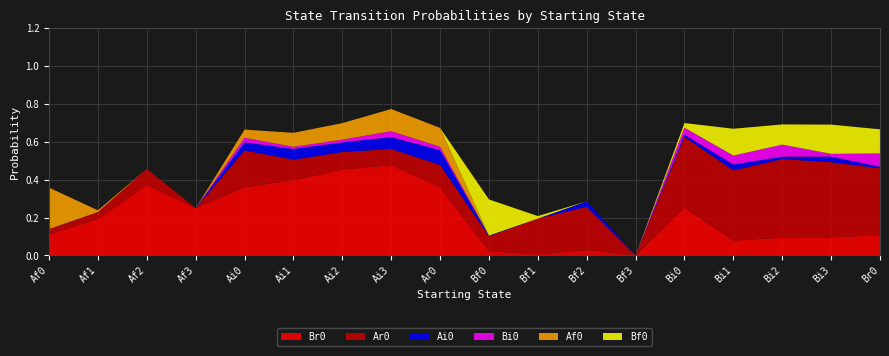

Reading right to left, transcribe all the data shown in this chart.

Br0: 0.1	0.1	0.1	0.1	0.3	0.0	0.0	0.0	0.0	0.4	0.5	0.5	0.4	0.4	0.2	0.4	0.2	0.1
Ar0: 0.4	0.4	0.4	0.4	0.4	0.0	0.2	0.2	0.1	0.1	0.1	0.1	0.1	0.2	0.0	0.1	0.0	0.0
Ai0: 0.0	0.0	0.0	0.0	0.0	0.0	0.0	0.0	0.0	0.1	0.1	0.1	0.1	0.0	0.0	0.0	0.0	0.0
Bi0: 0.1	0.0	0.1	0.0	0.0	0.0	0.0	0.0	0.0	0.0	0.0	0.0	0.0	0.0	0.0	0.0	0.0	0.0
Af0: 0.0	0.0	0.0	0.0	0.0	0.0	0.0	0.0	0.0	0.1	0.1	0.1	0.1	0.0	0.0	0.0	0.0	0.2
Bf0: 0.1	0.2	0.1	0.1	0.0	0.0	0.0	0.0	0.2	0.0	0.0	0.0	0.0	0.0	0.0	0.0	0.0	0.0